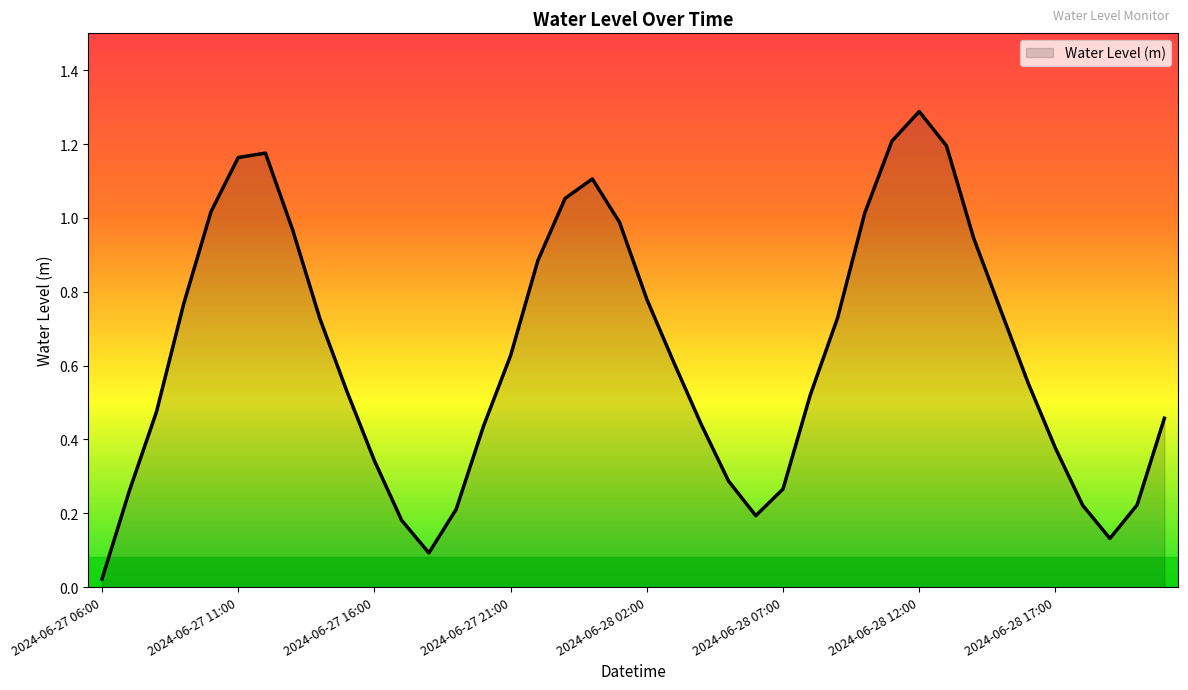

What is the maximum value shown in the chart?

1.3